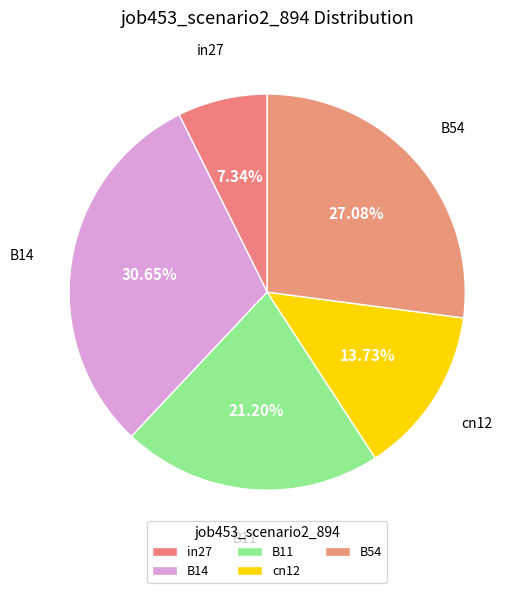

Which slice is the smallest?

in27